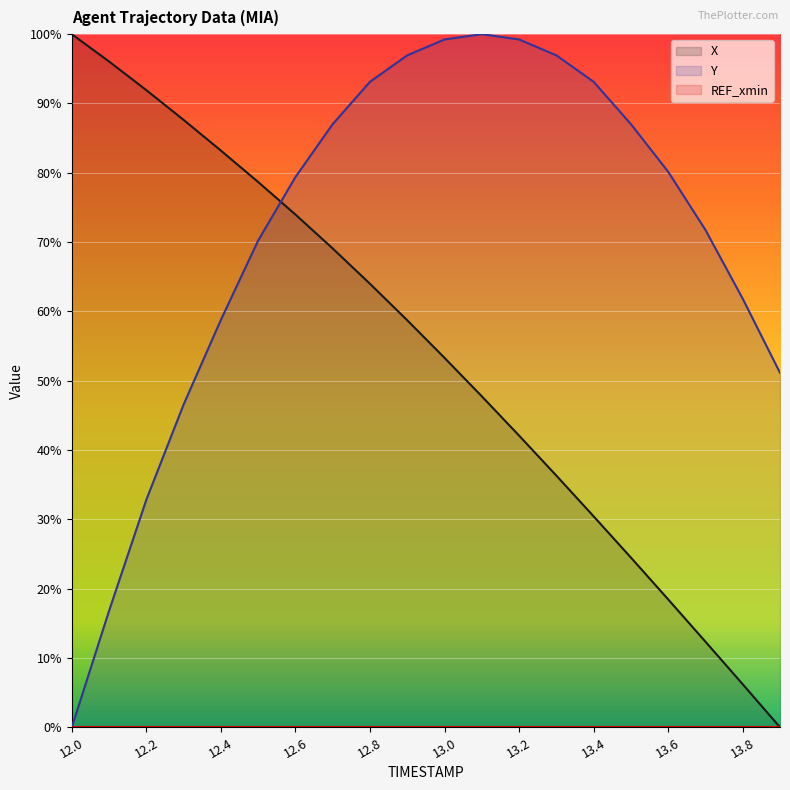

What is the label of the 19th point from the right?

12.1